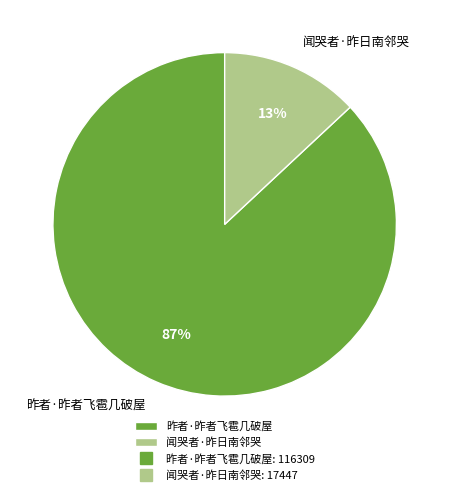

Which category accounts for the majority?

昨者·昨者飞雹几破屋